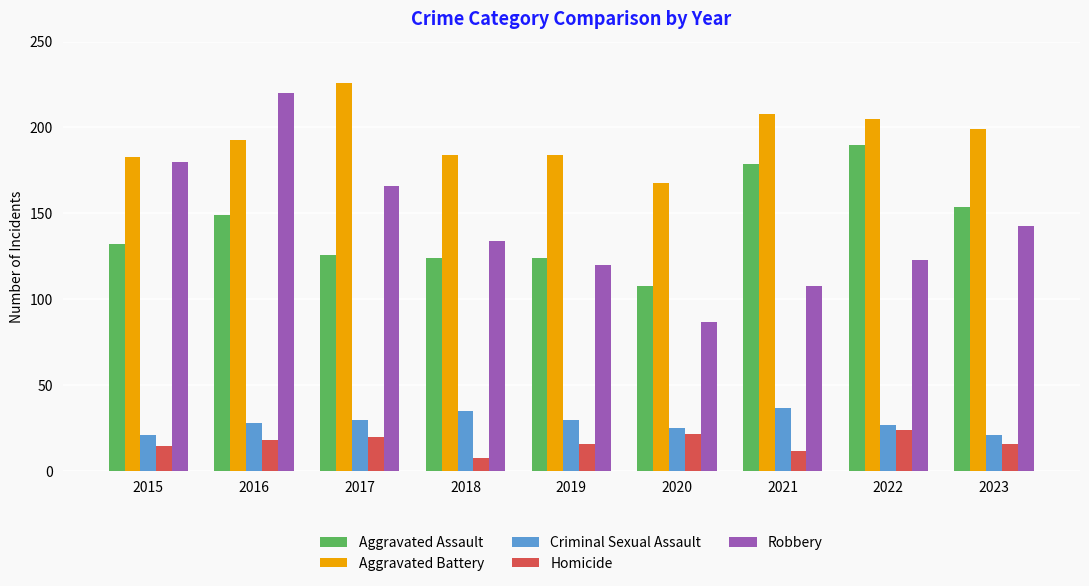

Reading left to right, list all the values displayed in this chart.

Aggravated Assault: 132	149	126	124	124	108	179	190	154
Aggravated Battery: 183	193	226	184	184	168	208	205	199
Criminal Sexual Assault: 21	28	30	35	30	25	37	27	21
Homicide: 15	18	20	8	16	22	12	24	16
Robbery: 180	220	166	134	120	87	108	123	143